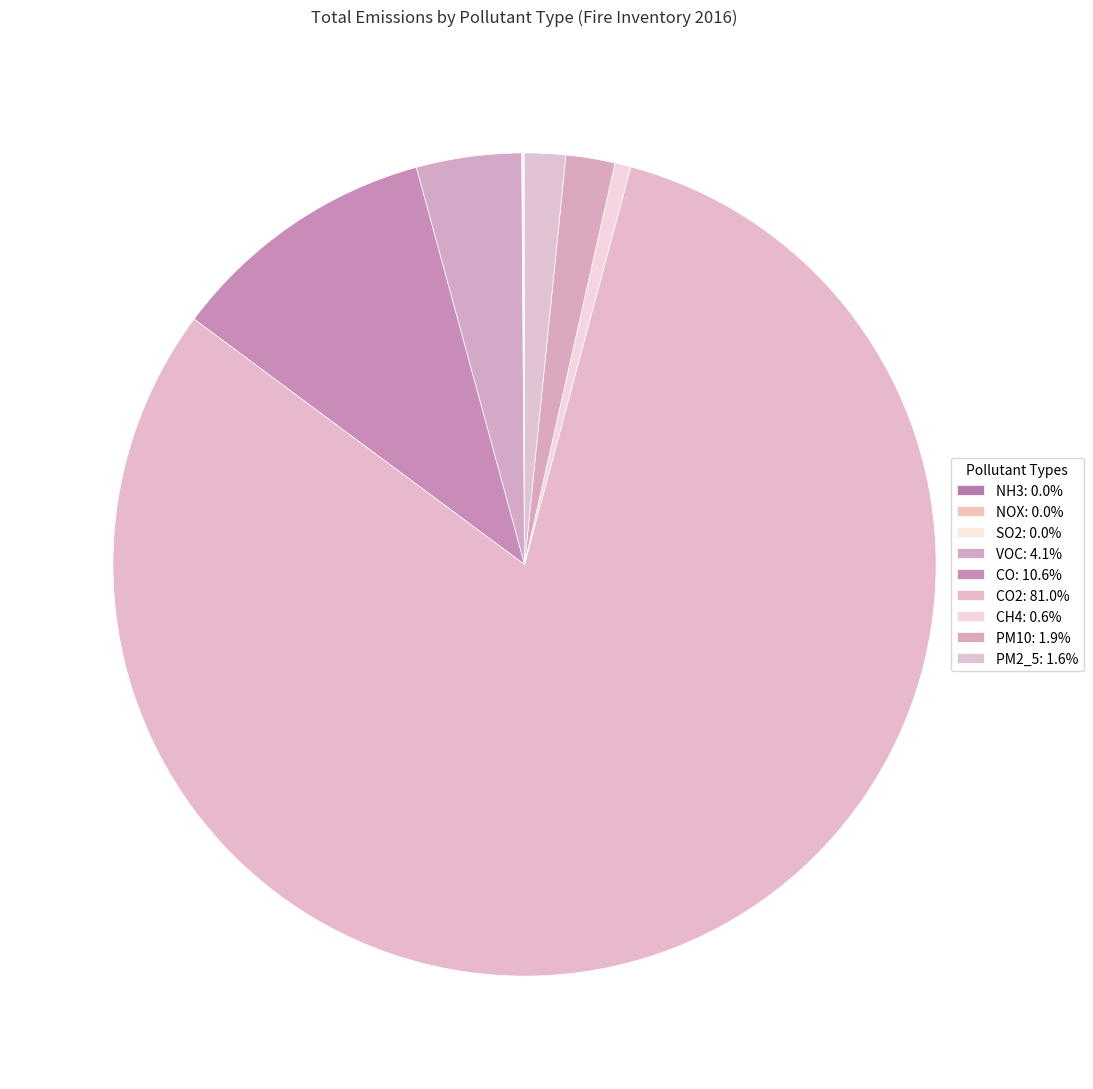

Rank the categories by value from highest to lowest.

CO2, CO, VOC, PM10, PM2_5, CH4, NH3, NOX, SO2